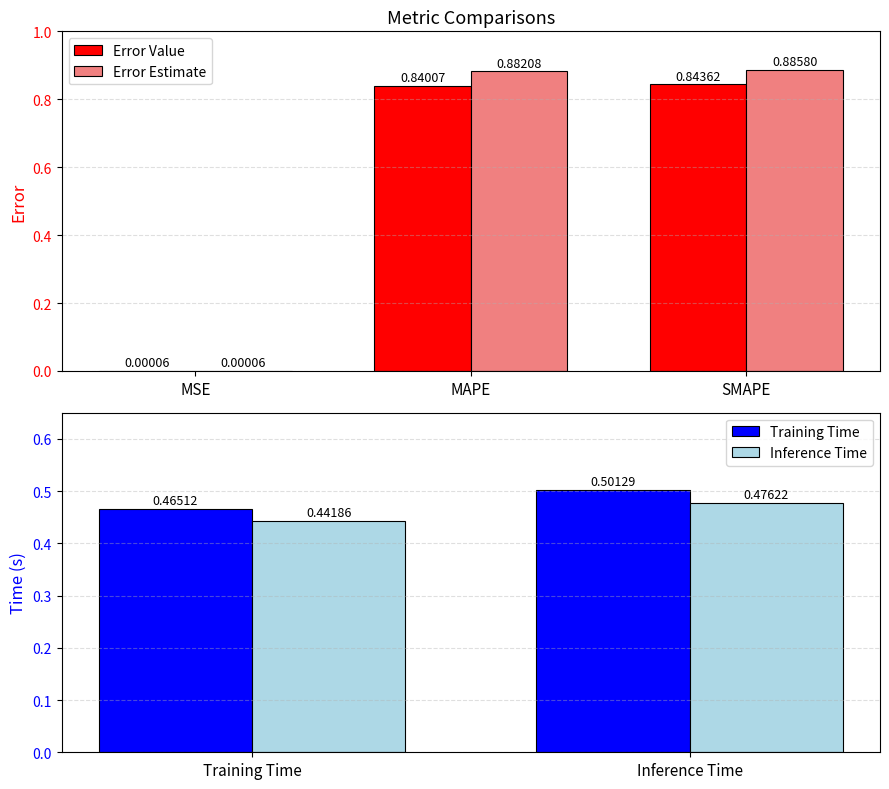

What is the difference between the second highest and second lowest values?

0.4